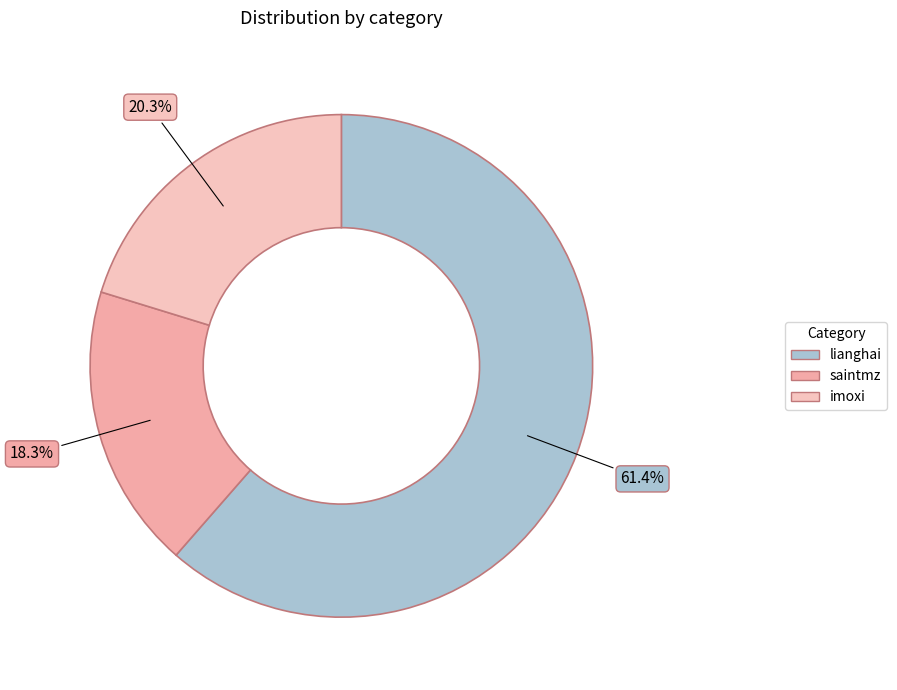

Count the number of slices in the pie.

3